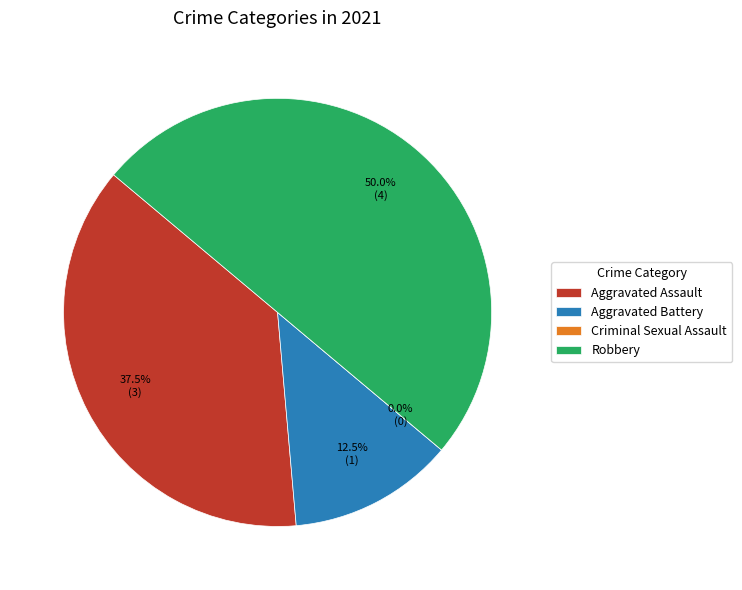

Does any single category account for the majority?

No